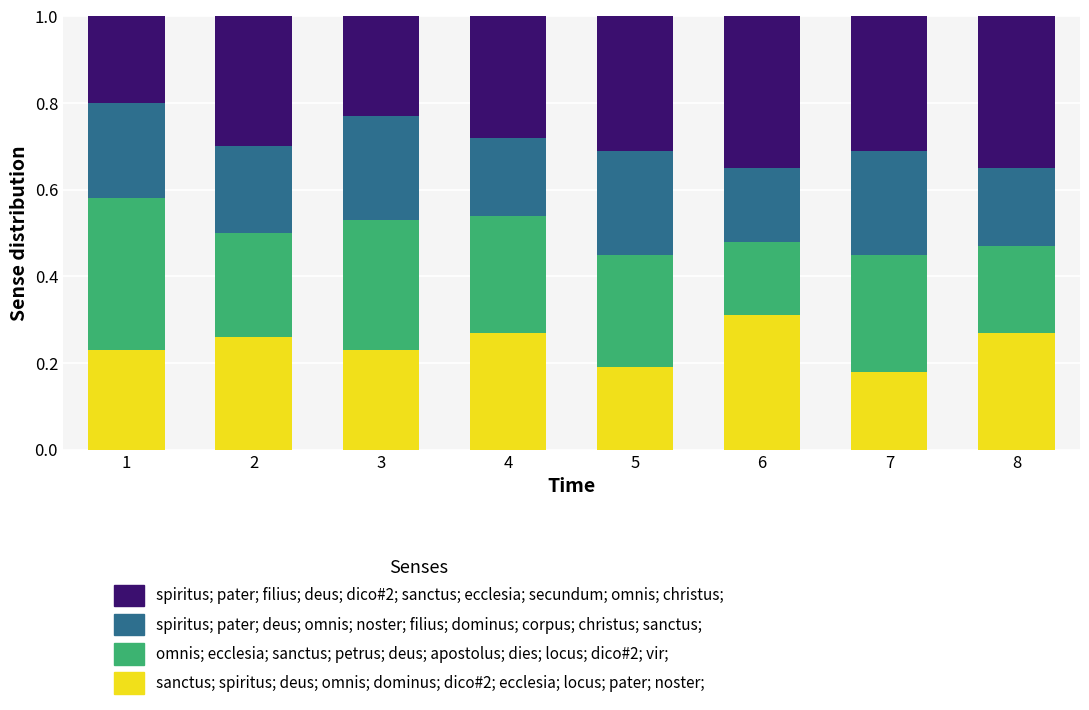

Which series has the widest spread of values?

omnis; ecclesia; sanctus; petrus; deus; apostolus; dies; locus; dico#2; vir;